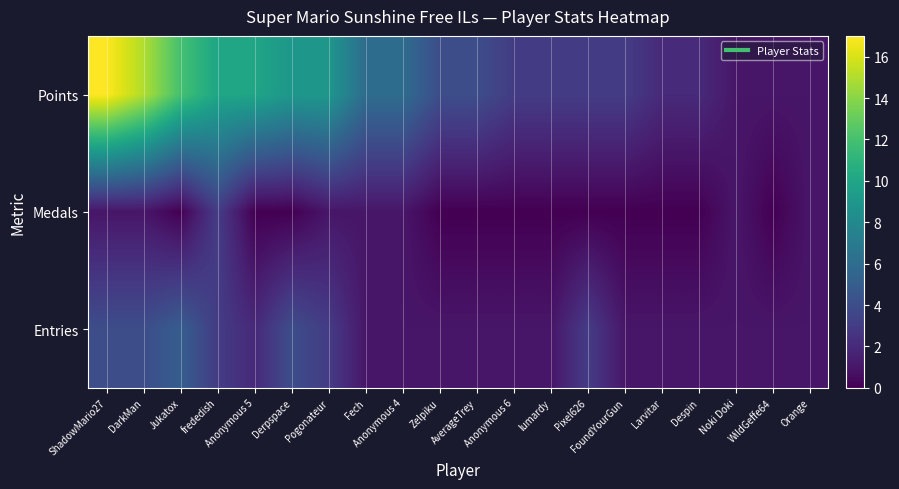

How many distinct data groups are displayed?

3